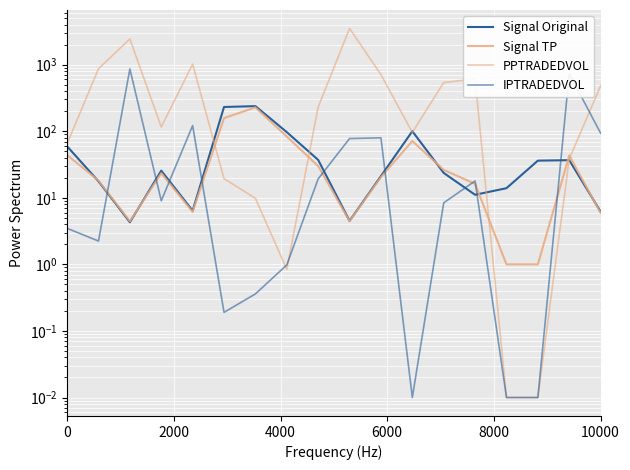

Reading left to right, transcribe all the data shown in this chart.

Signal Original: 59.3	17.7	4.3	25.6	6.4	231.3	238.1	96.9	37.1	4.5	21.2	100.0	23.6	11.1	13.9	36.1	36.8	6.2
Signal TP: 43.9	18.1	4.5	23.4	6.2	157.5	228.0	83.2	30.0	4.5	20.4	71.3	26.2	16.2	1.0	1.0	43.1	5.9
PPTRADEDVOL: 64.7	868.1	2433.5	115.8	1016.2	19.4	9.8	0.8	230.4	3497.3	708.6	96.0	538.2	610.0	0.0	0.0	38.3	482.7
IPTRADEDVOL: 3.5	2.2	862.9	9.0	121.6	0.2	0.4	1.0	19.2	77.6	79.6	0.0	8.4	17.9	0.0	0.0	734.3	93.4